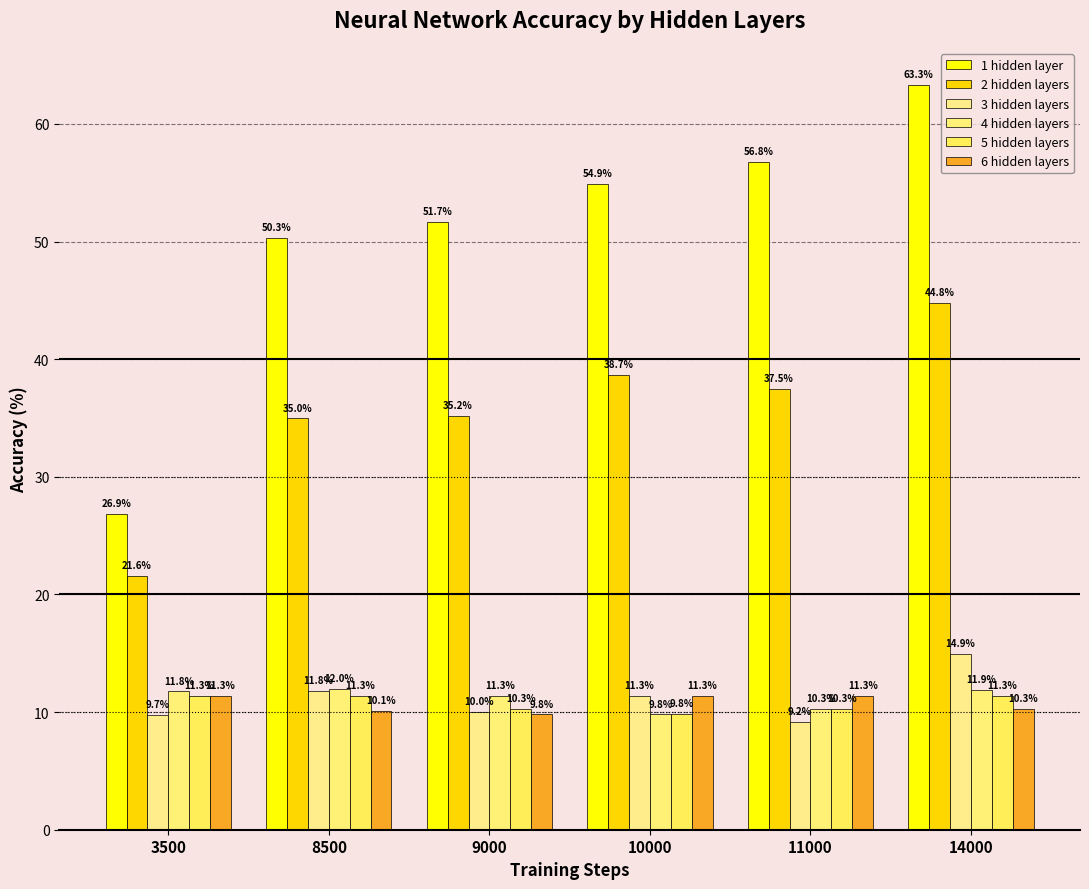

Reading right to left, list all the values displayed in this chart.

1 hidden layer: 63.3	56.8	54.9	51.7	50.3	26.9
2 hidden layers: 44.8	37.5	38.7	35.2	35.0	21.6
3 hidden layers: 14.9	9.2	11.3	10.0	11.8	9.7
4 hidden layers: 11.9	10.3	9.8	11.3	12.0	11.8
5 hidden layers: 11.3	10.3	9.8	10.3	11.3	11.3
6 hidden layers: 10.3	11.3	11.3	9.8	10.1	11.3